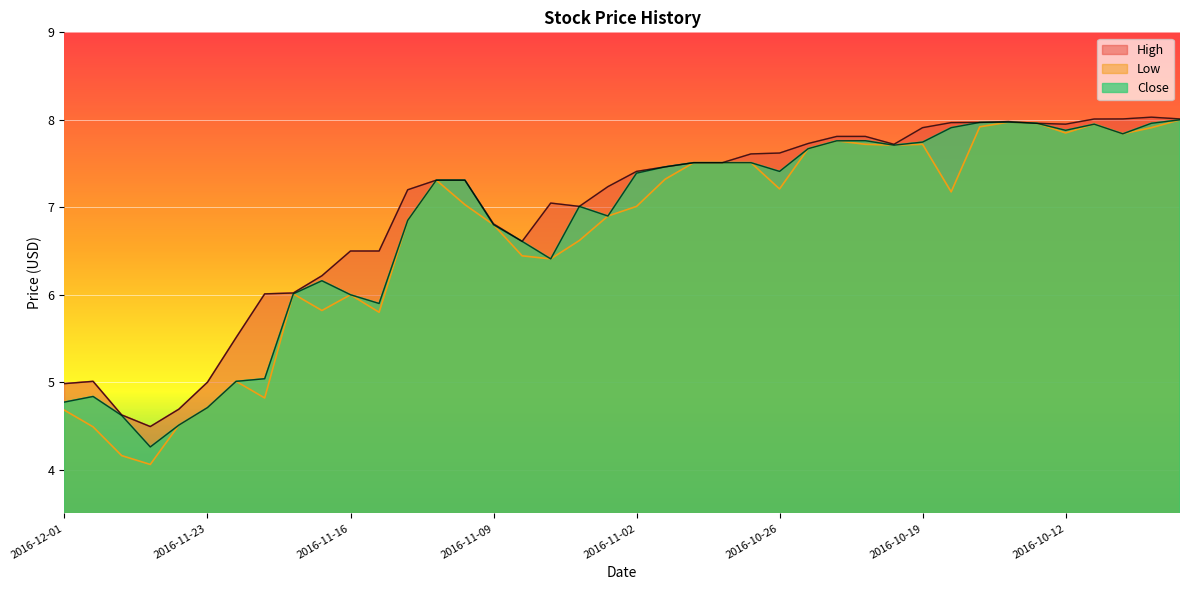

How many lines are shown in the chart?

3